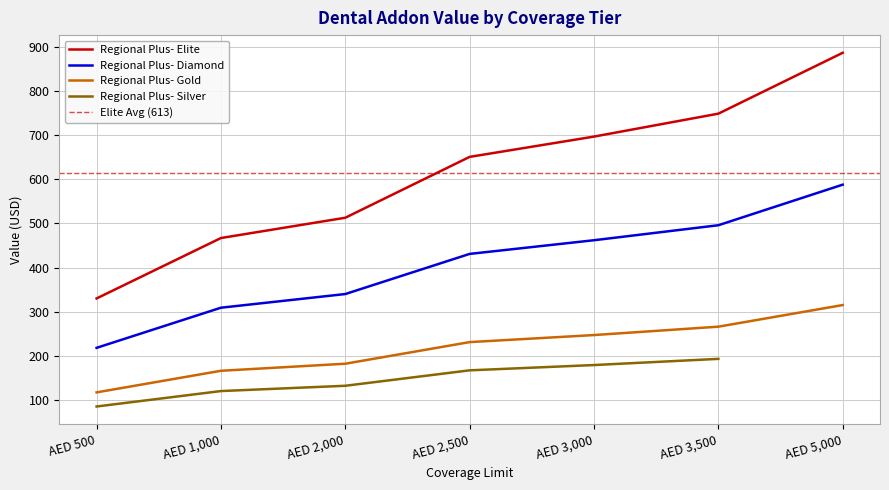

Read the Regional Plus- Silver value at AED 2,000, to the nearest 10.

130